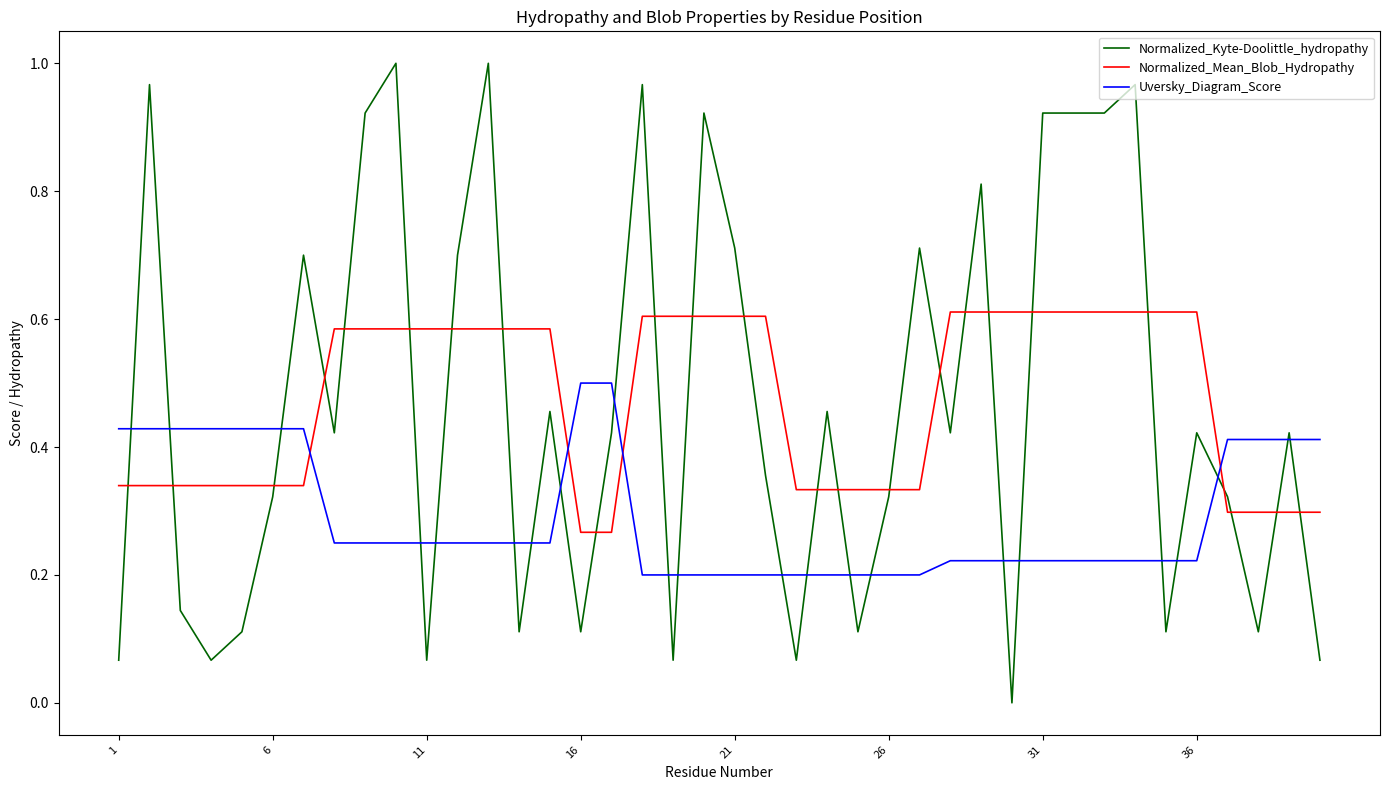

Rank the series by their maximum value, from highest to lowest.

Normalized_Kyte-Doolittle_hydropathy, Normalized_Mean_Blob_Hydropathy, Uversky_Diagram_Score